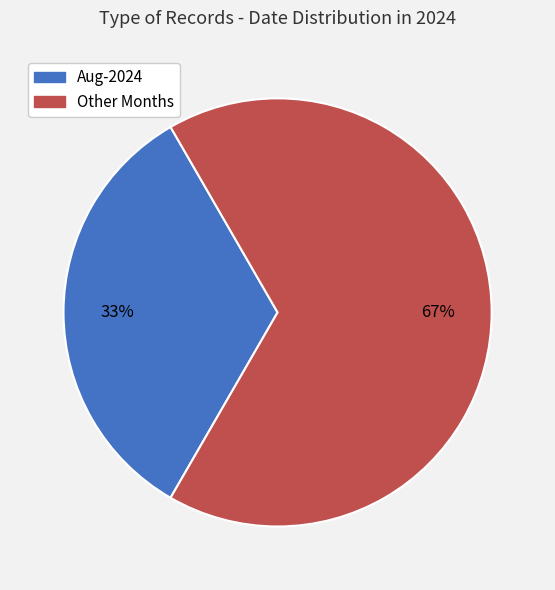

Does any single category account for the majority?

Yes